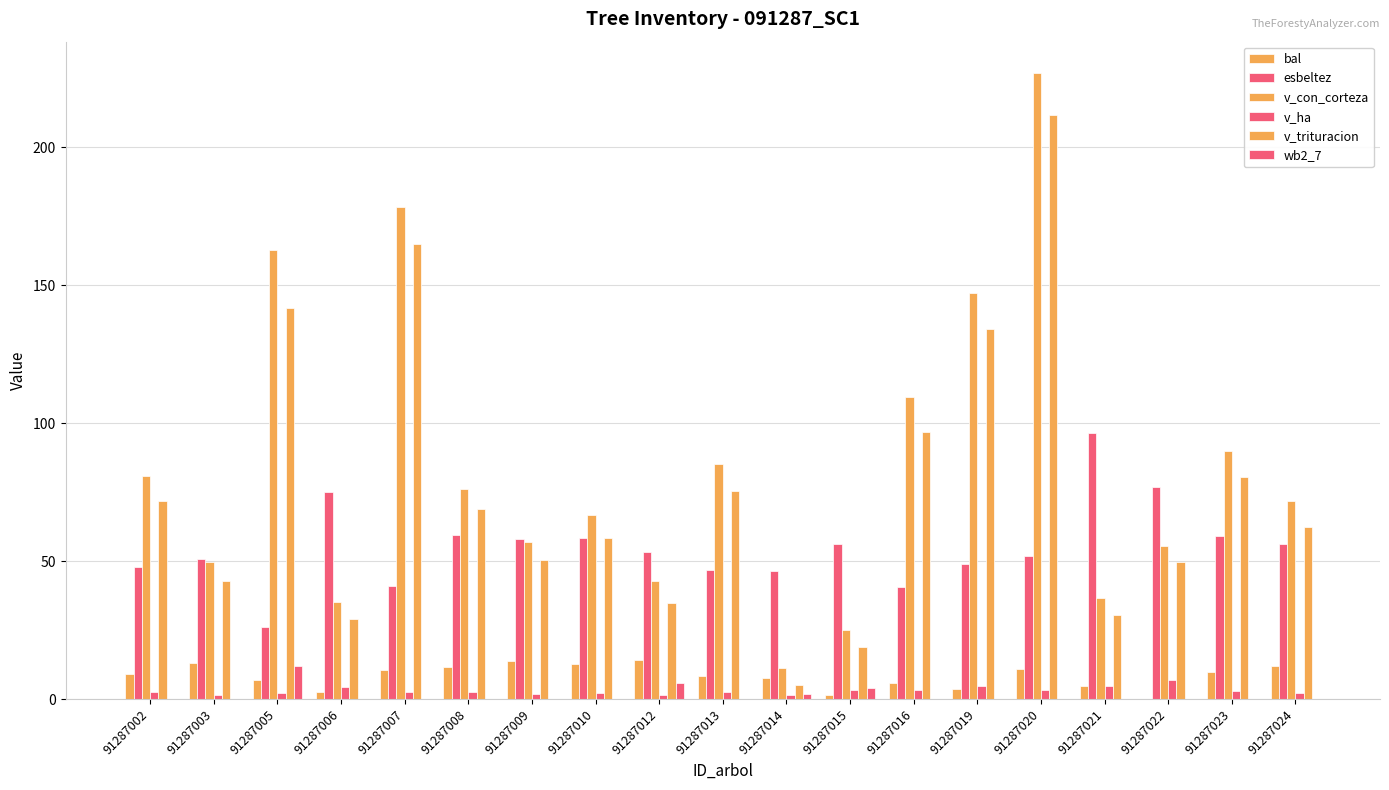

Which label corresponds to the largest value in the chart?

91287020